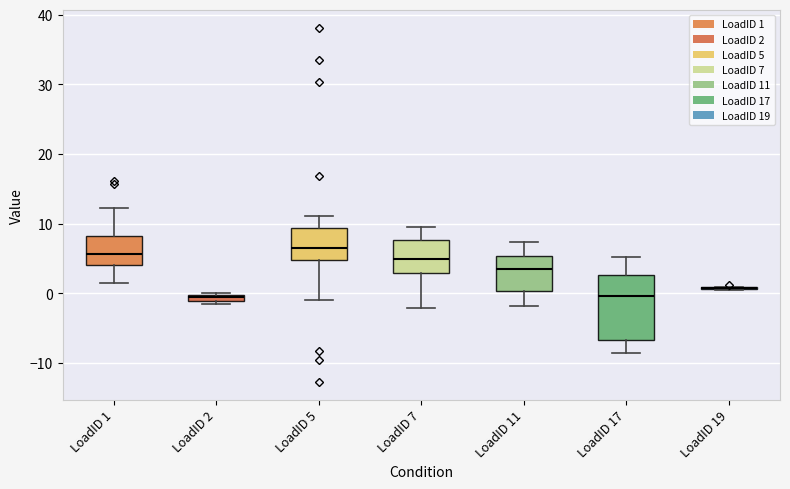

Which box is the tallest, from its lower edge to its upper edge?

LoadID 17